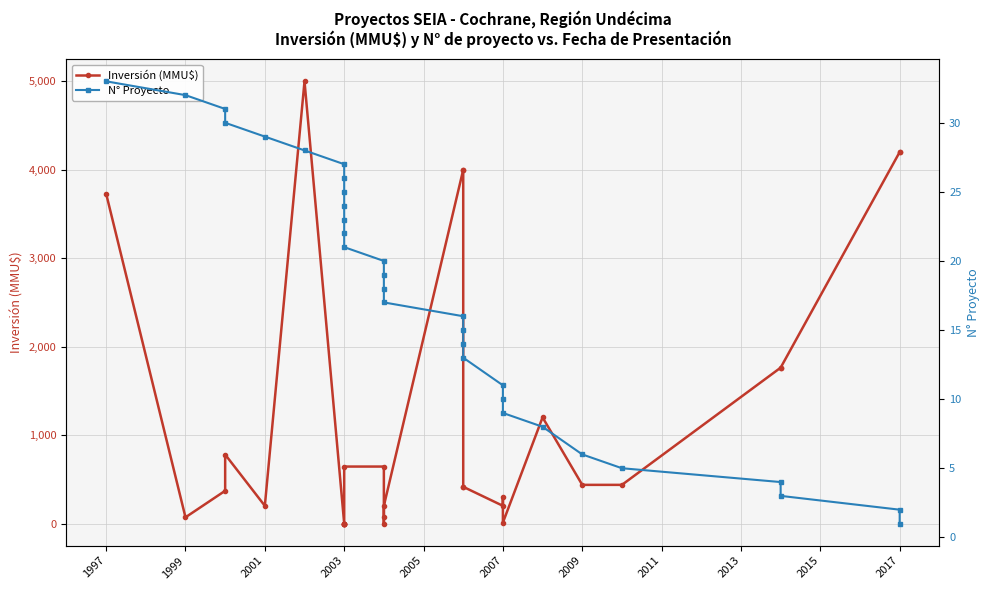

Which series has the widest spread of values?

Inversión (MMU$)